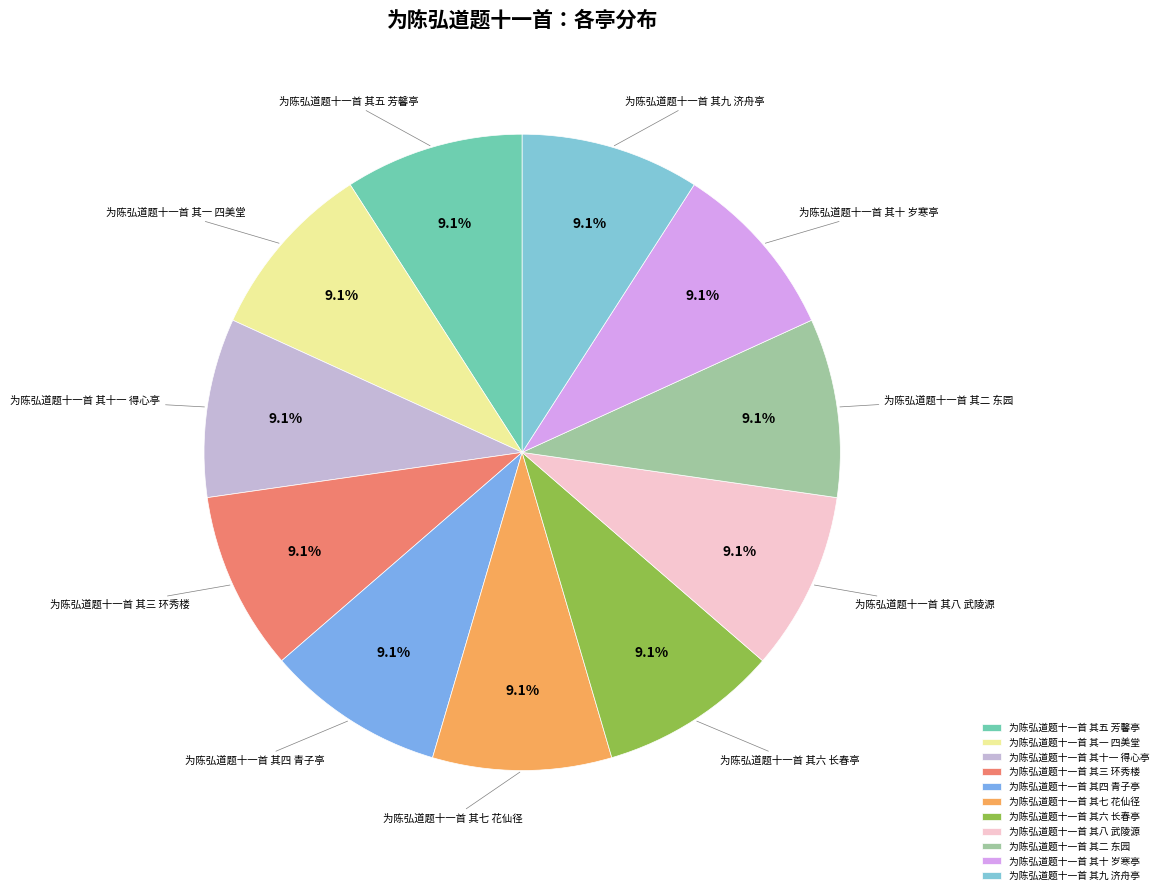

True or false: 为陈弘道题十一首 其三 环秀楼 accounts for 9% of the total.

True